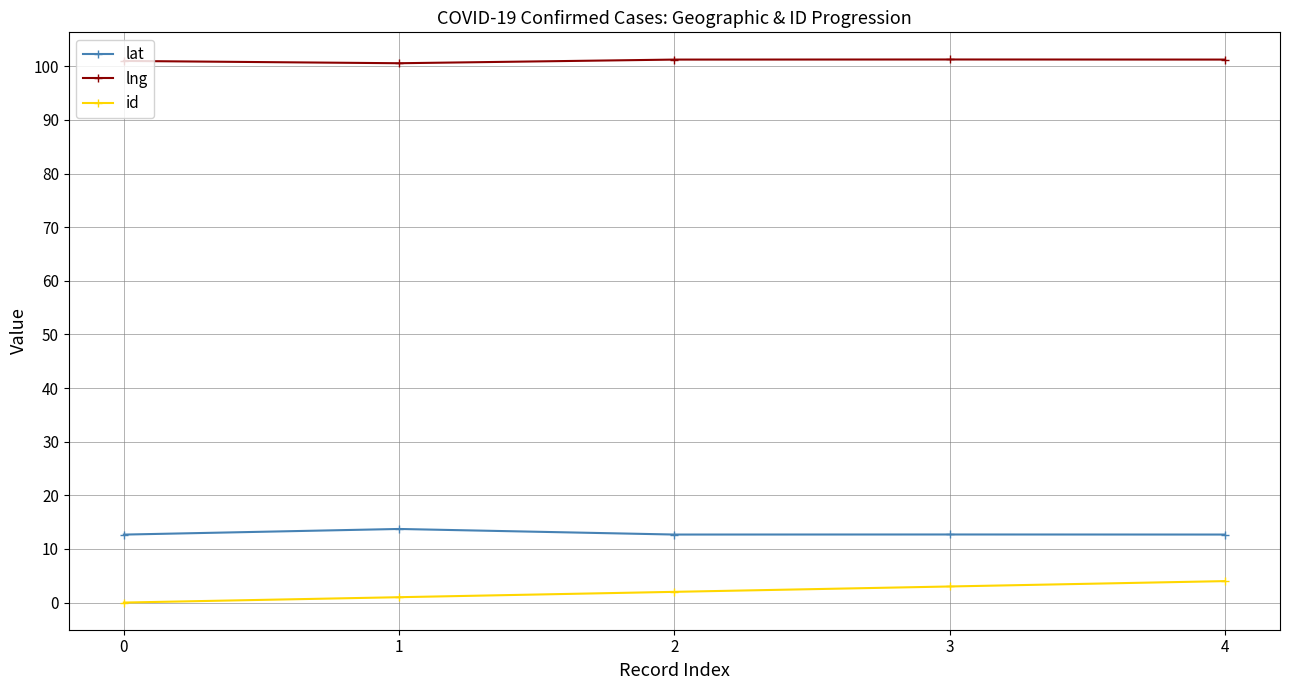

Is the value of lat at 1 greater than the value of id at 0?

Yes